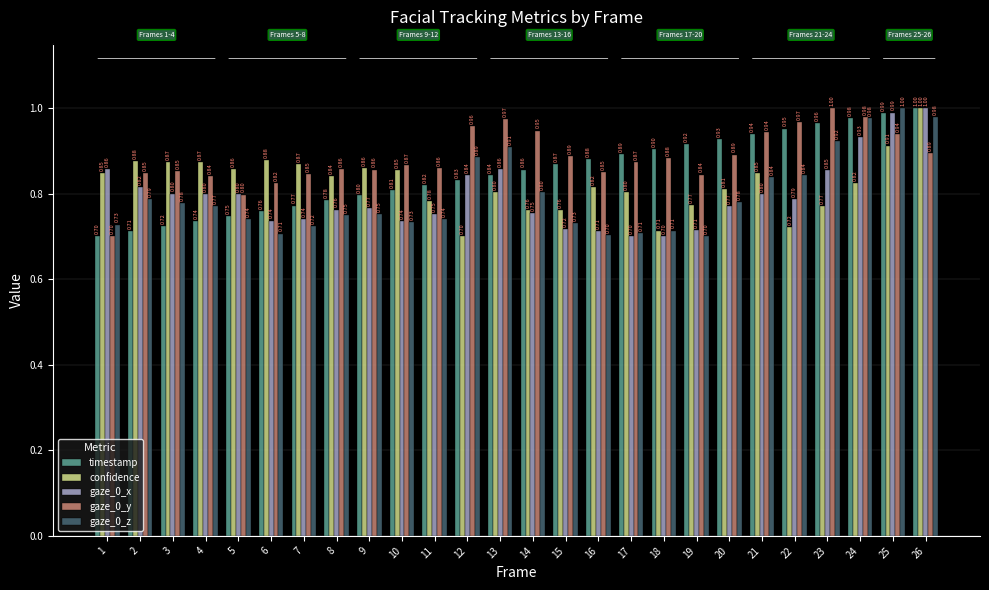

Which category has the lowest value in the gaze_0_y series?

1